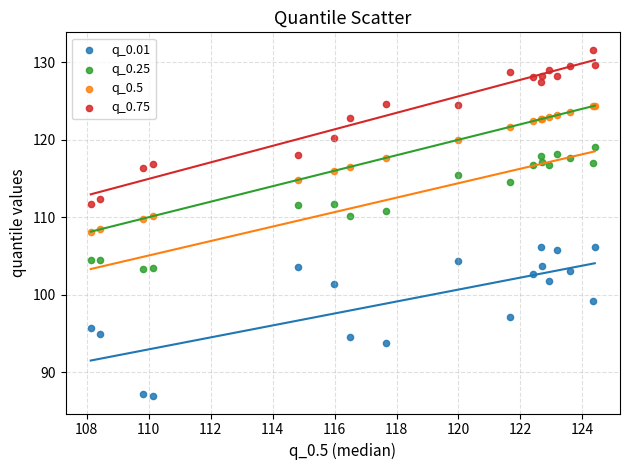

Which series contains the lowest Y value?

q_0.01